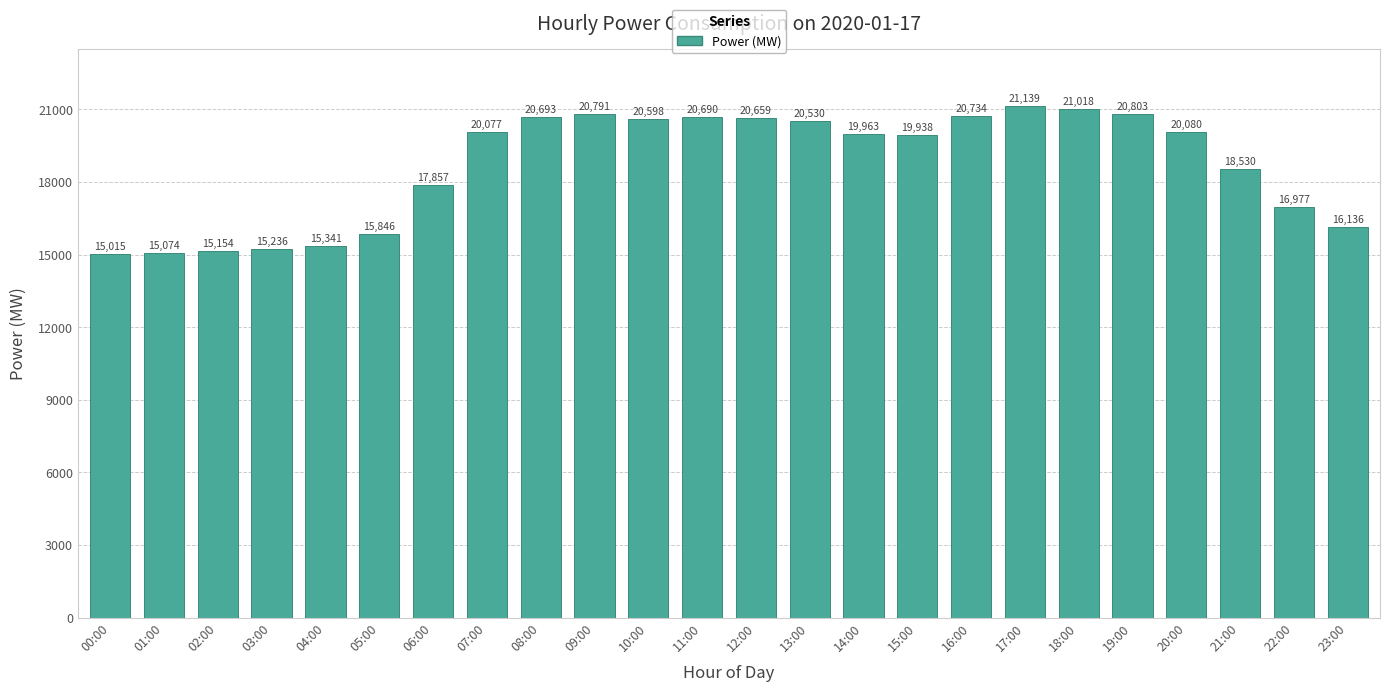

Does the chart contain any negative values?

No